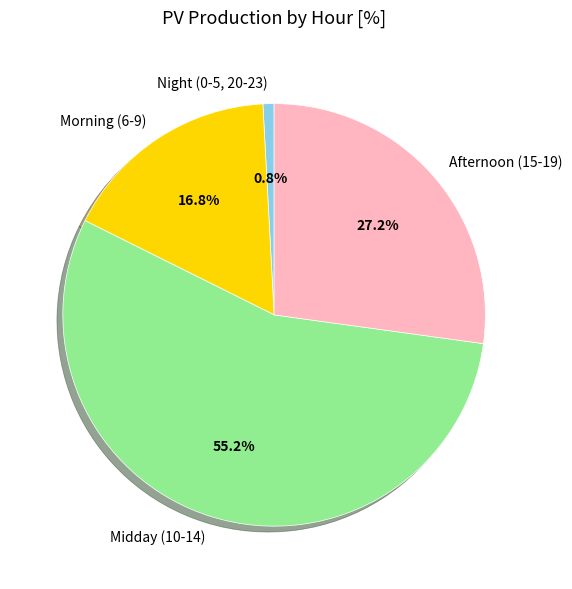

Combined, do Midday (10-14) and Afternoon (15-19) account for over 50%?

Yes